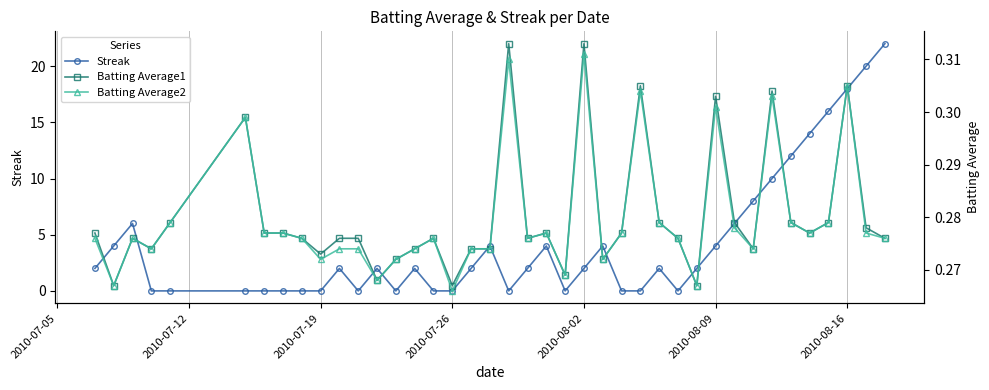

What is the minimum value for Batting Average1?

0.3